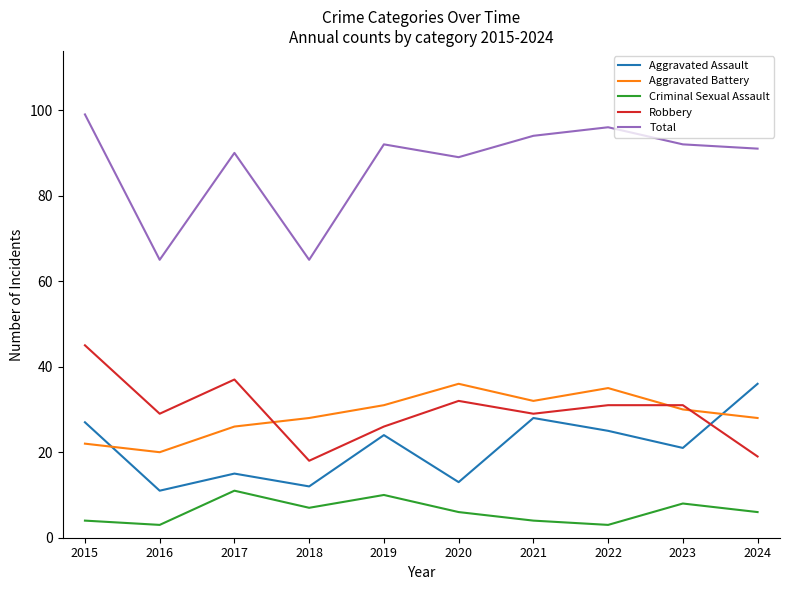

Where does the Total series first go above 92?

2015